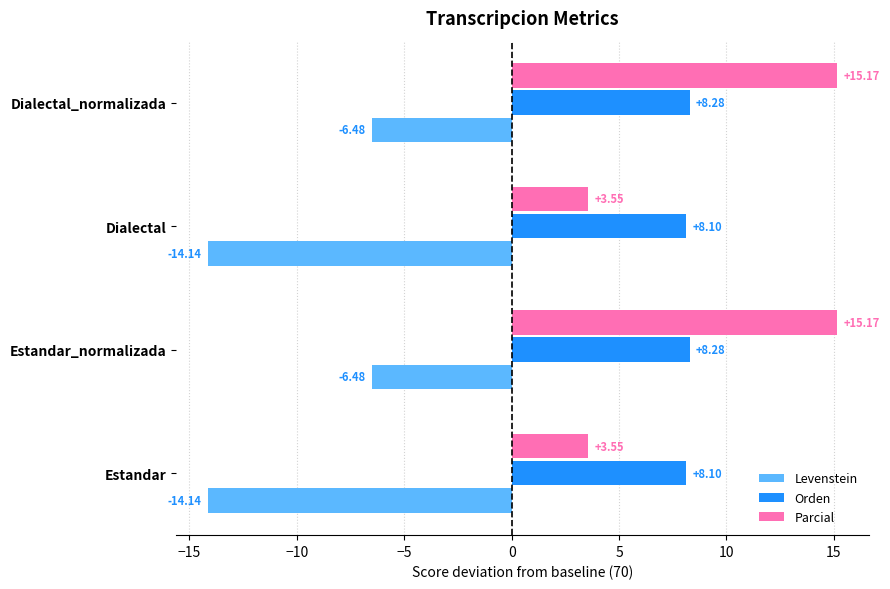

Between Estandar_normalizada and Dialectal, which series saw the biggest shift?

Parcial